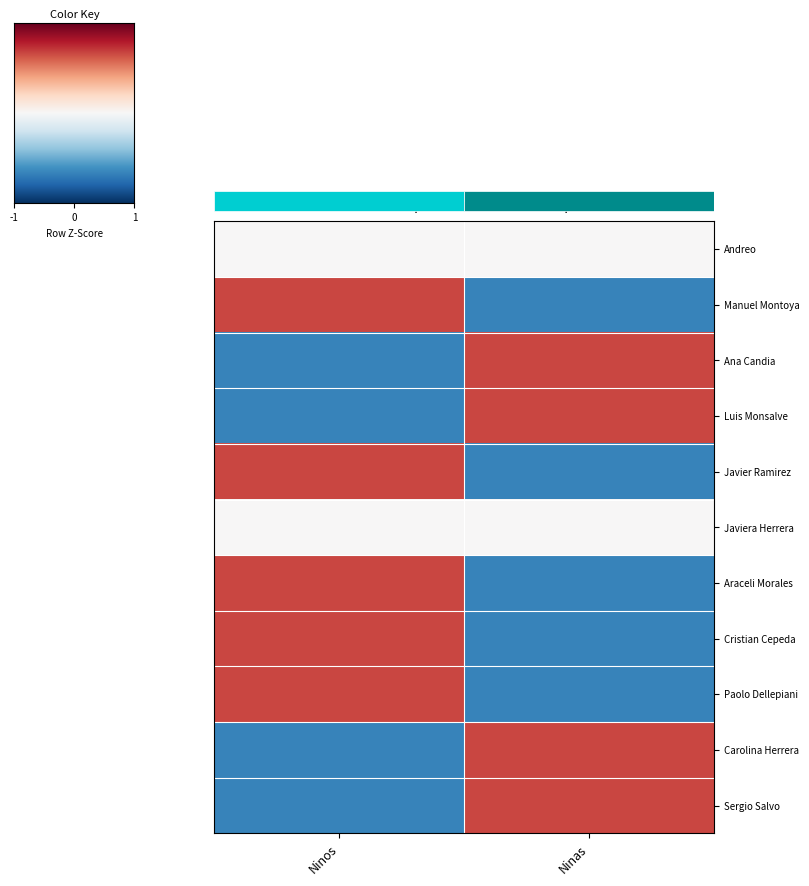

Reading right to left, transcribe all the data shown in this chart.

Andreo: Ninas=0	Ninos=0
Manuel Montoya: Ninas=-1	Ninos=1
Ana Candia: Ninas=1	Ninos=-1
Luis Monsalve: Ninas=1	Ninos=-1
Javier Ramirez: Ninas=-1	Ninos=1
Javiera Herrera: Ninas=0	Ninos=0
Araceli Morales: Ninas=-1	Ninos=1
Cristian Cepeda: Ninas=-1	Ninos=1
Paolo Dellepiani: Ninas=-1	Ninos=1
Carolina Herrera: Ninas=1	Ninos=-1
Sergio Salvo: Ninas=1	Ninos=-1